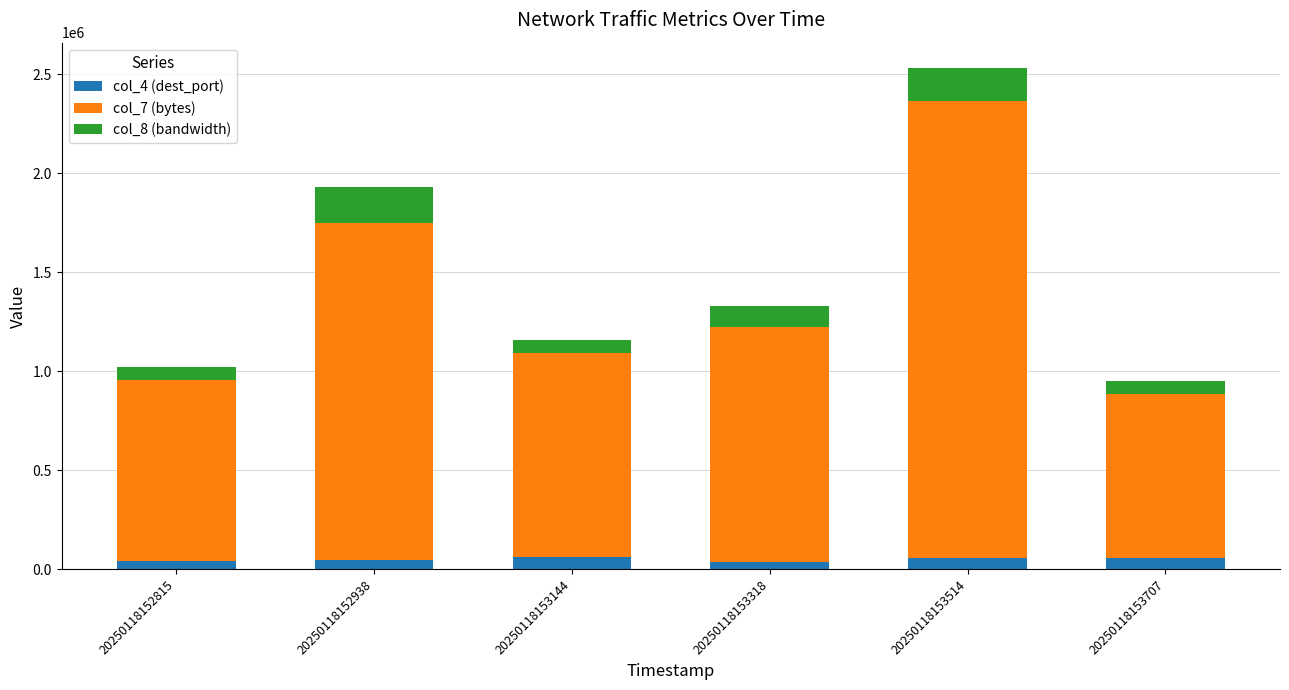

Is it true that col_4 (dest_port) equals 56513 at 20250118153707?

True